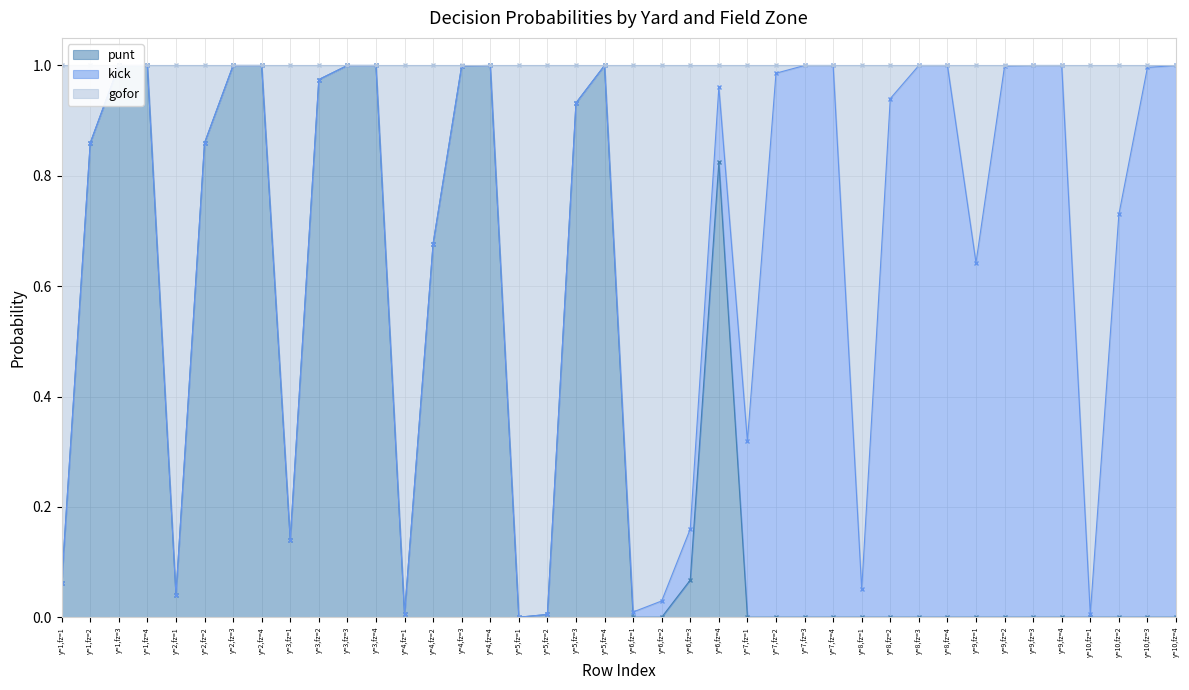

What is the difference between the second highest and minimum values in the gofor series?

1.0